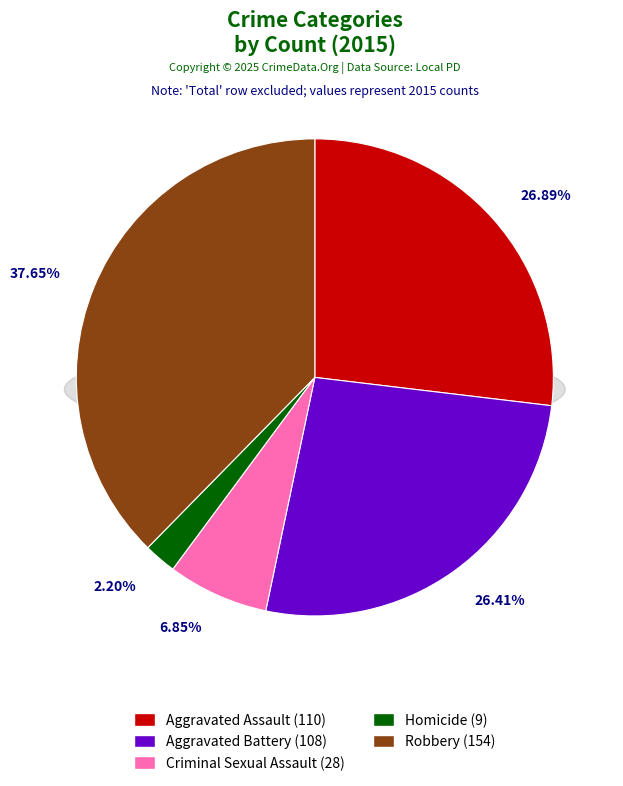

To the nearest percent, what is the difference between the largest and smallest slice percentages?

35%